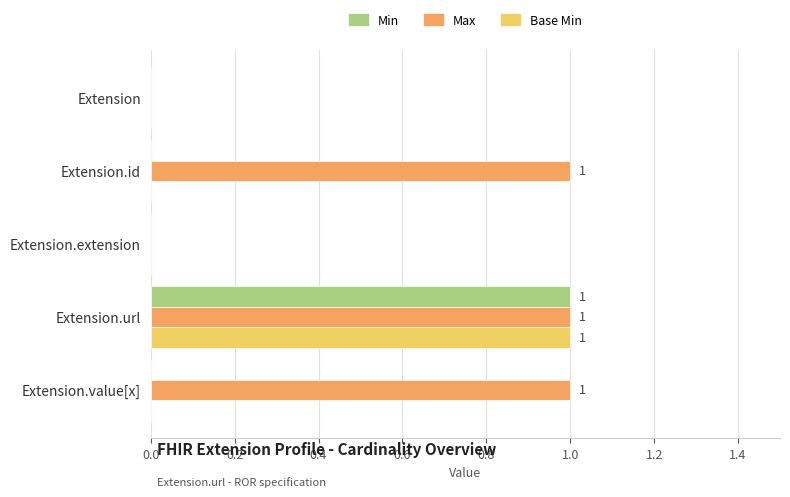

True or false: Base Min has a value of -1 at Extension.

False